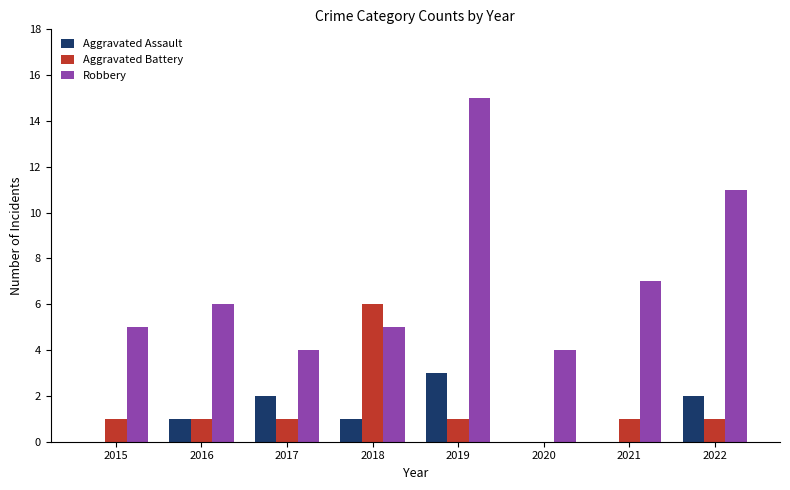

What is the total value across all series at 2018?

12